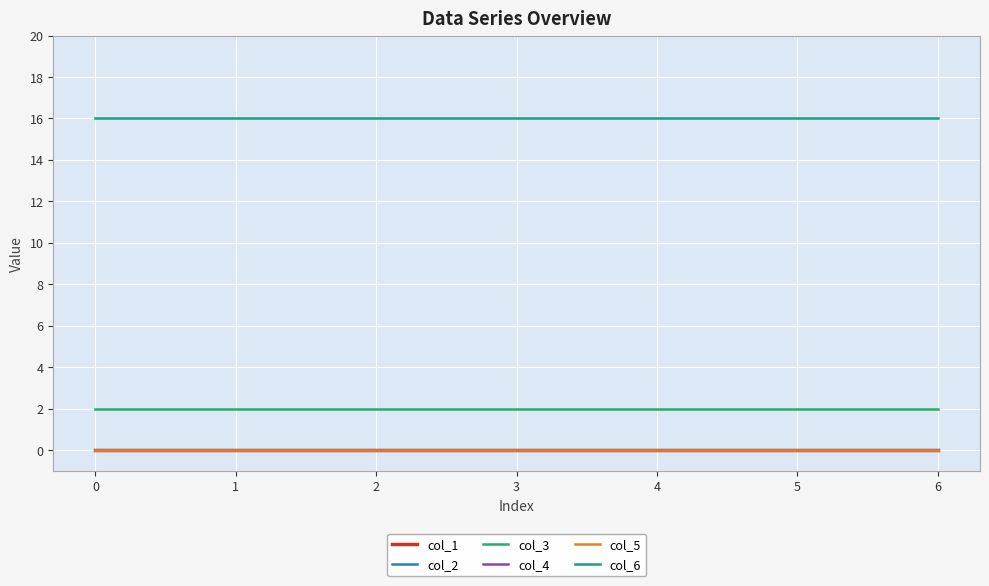

At how many categories does at least one series exceed 0?

7